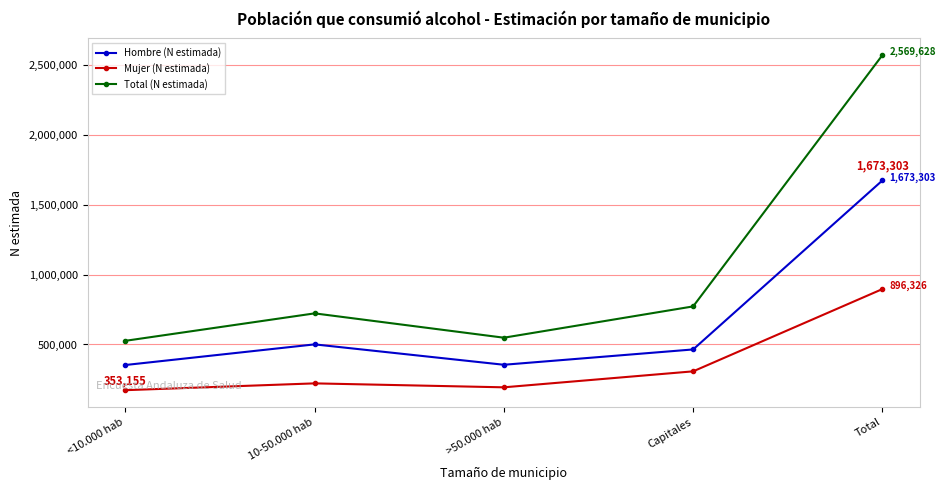

What is the average value of the Total (N estimada) series?

1027851